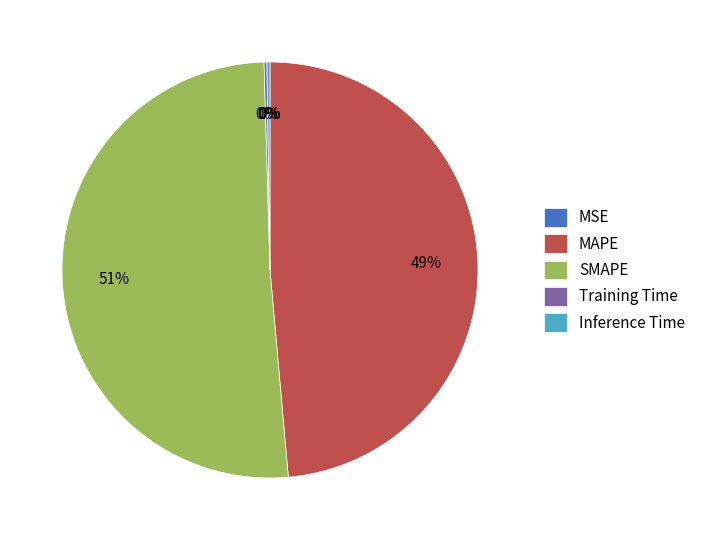

Which slice is the largest?

SMAPE